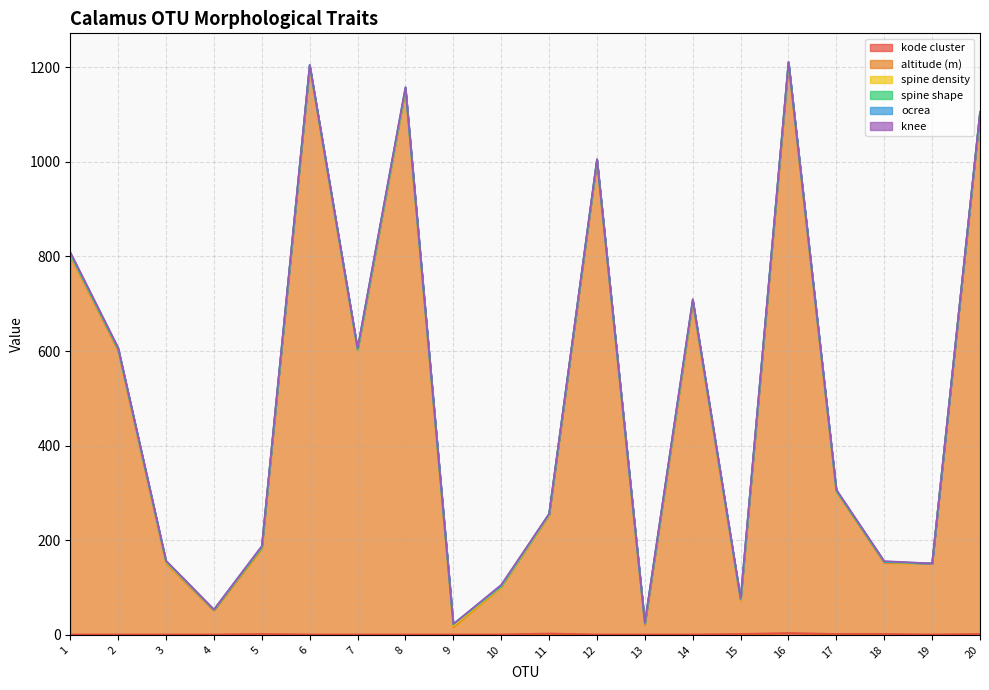

Read the knee value at 15.

2